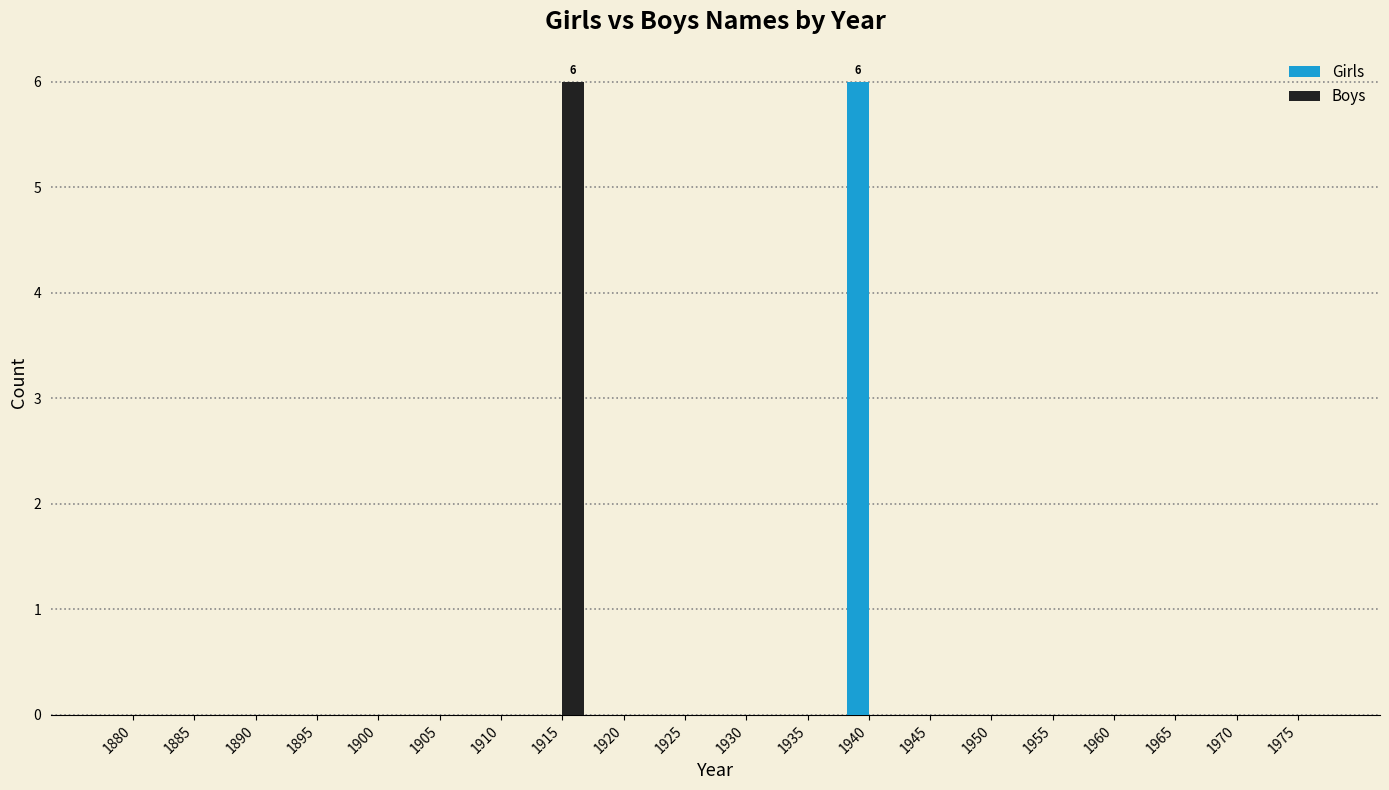

What is the sum of all Boys values?

6